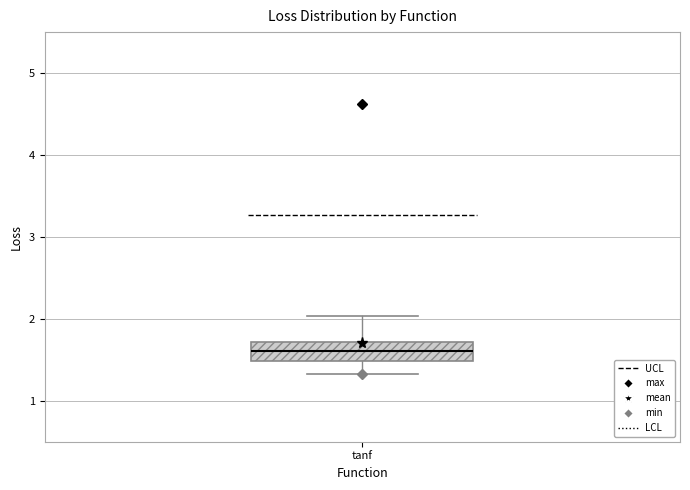

Read this box plot against the y-axis: the position of the median line, the range covered by the box, and the ends of both whiskers. The values are not printed on the chart, so give them approximately, as read against the axis.

median 1.6, box 1.5 to 1.7, whiskers 1.3 to 2.0